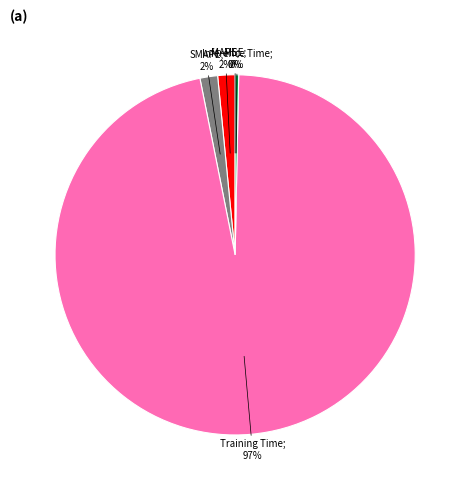

Does any single category account for the majority?

Yes